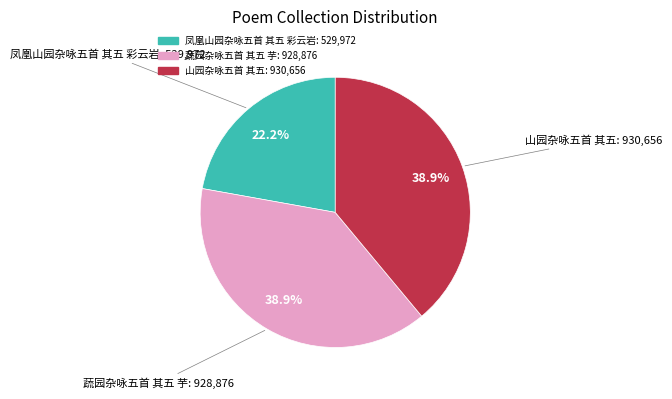

To the nearest percent, what is the combined percentage of 蔬园杂咏五首 其五 芋 and 山园杂咏五首 其五?

78%